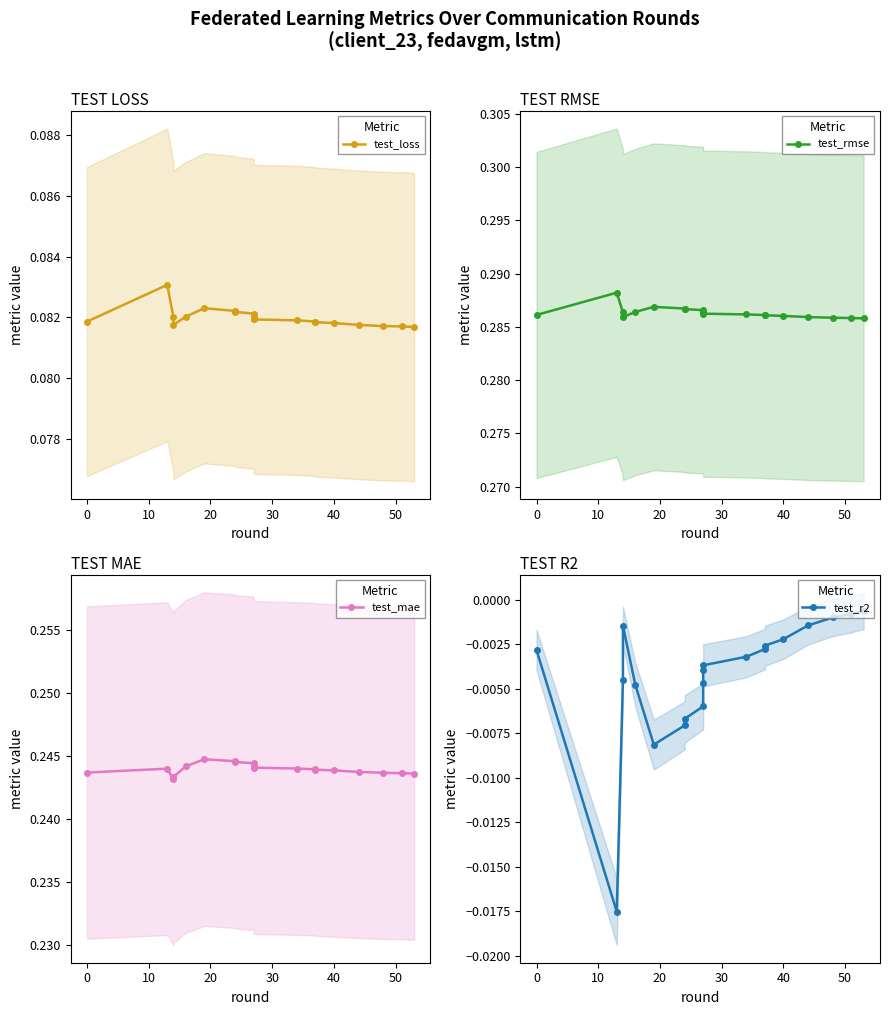

Is the value of test_rmse at 0 greater than the value of test_r2 at −10?

Yes